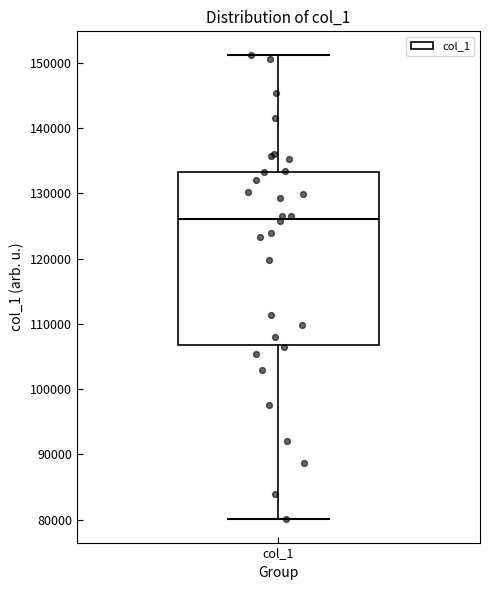

Transcribe this box plot: give where the median line is, the range the box spans, and where the two whiskers end, as read against the y-axis. The values are not printed on the chart, so give them approximately, as read against the axis.

median 126000, box 107000 to 133000, whiskers 80000 to 151000